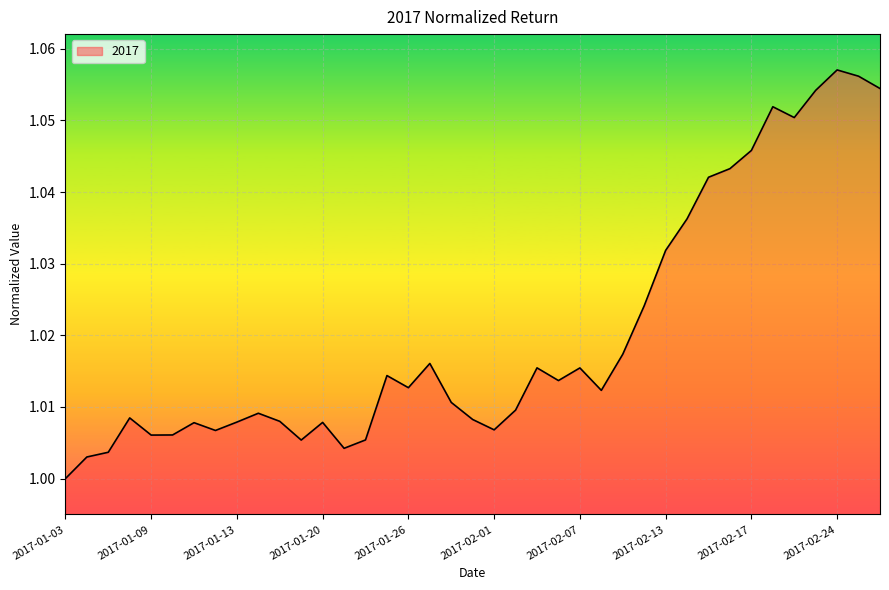

At which category does the chart reach its minimum across all series?

2017-01-03